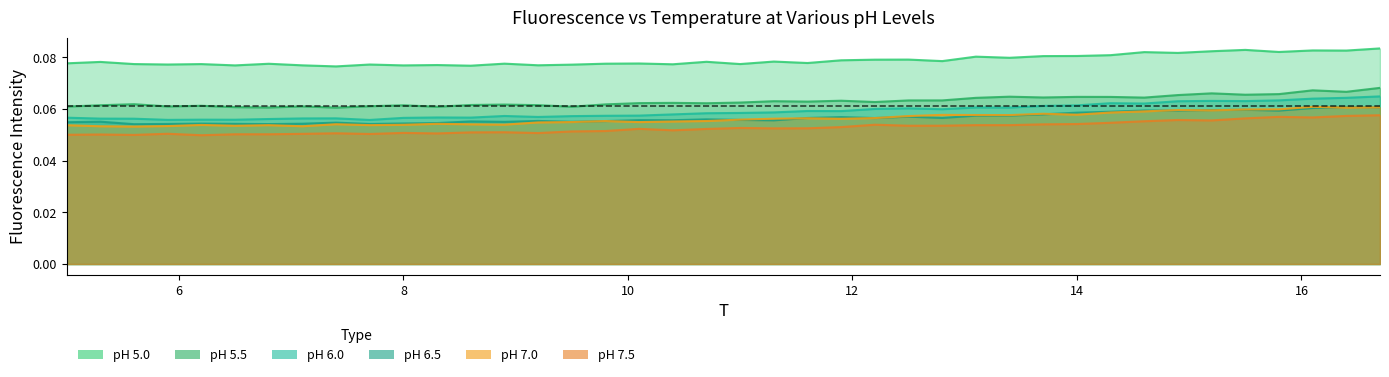

True or false: pH 6.5 has a value of 0.0 at 14.

False